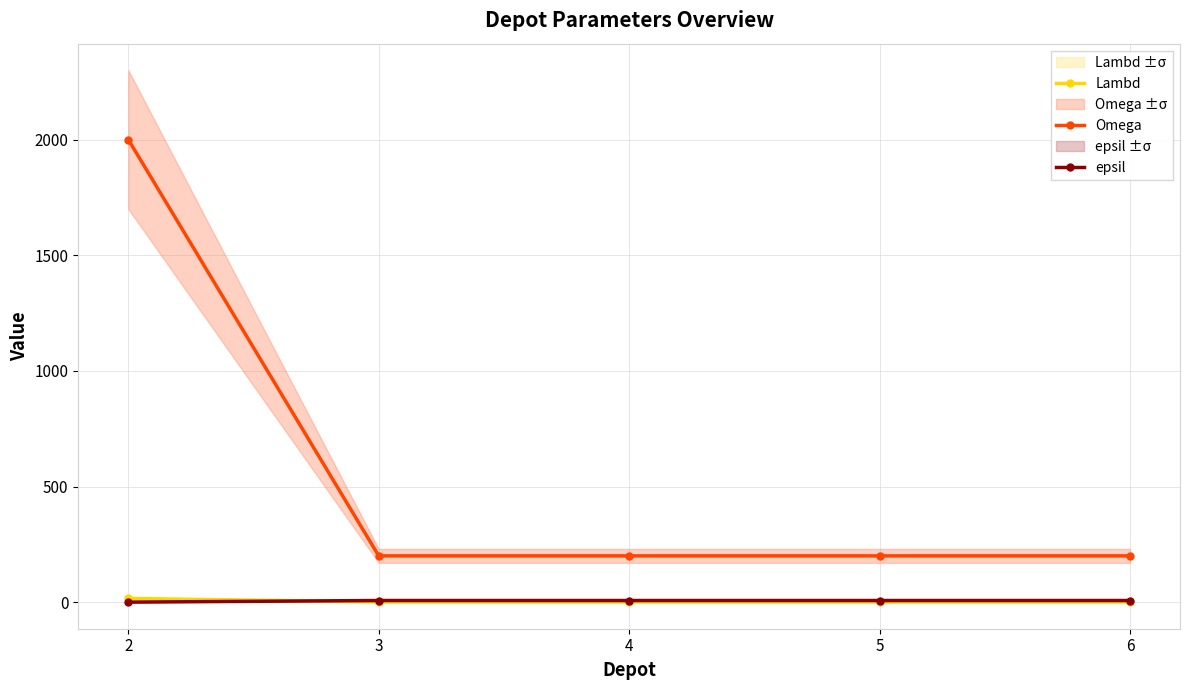

What is the sum of all epsil values?

28